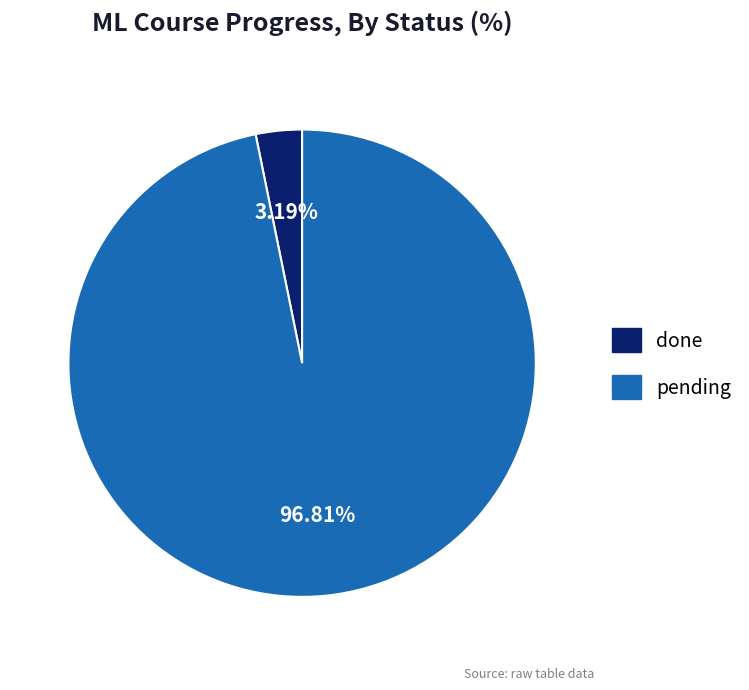

To the nearest percent, what is the average slice percentage?

50%